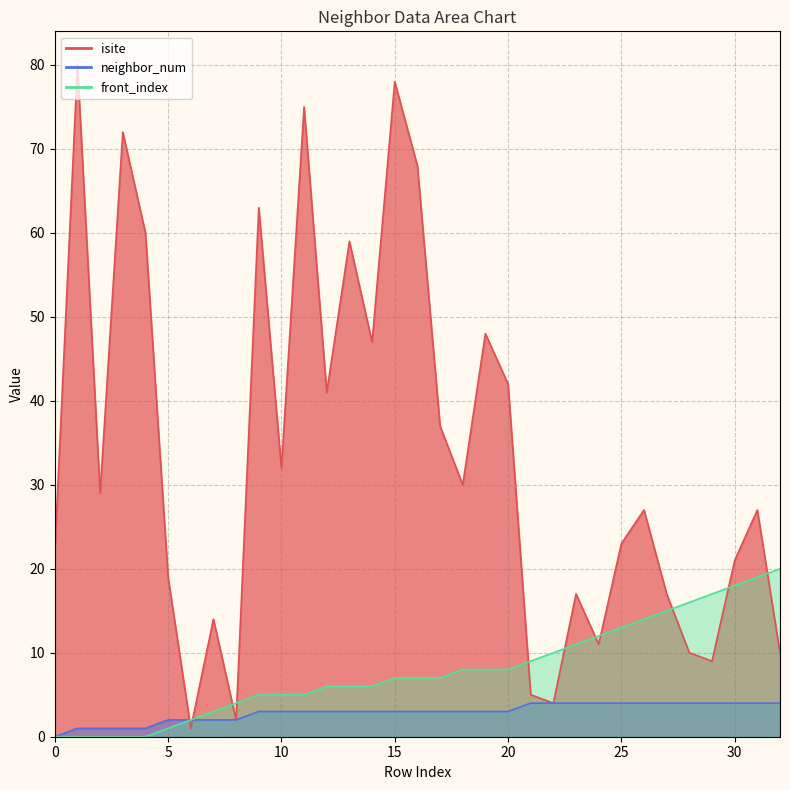

True or false: neighbor_num has more than 0 interior local peaks.

False